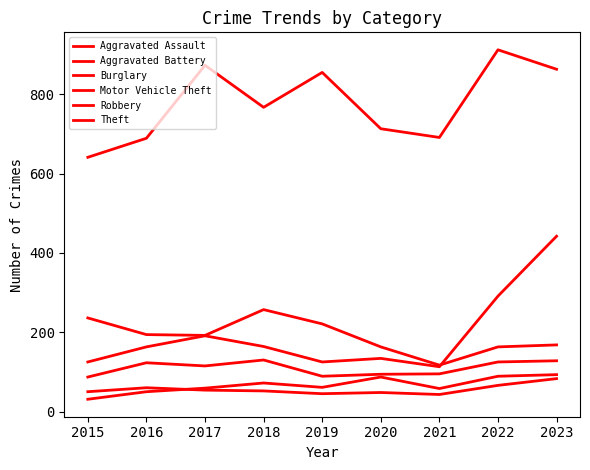

The value of Theft at 2016 is 689. True or false?

True